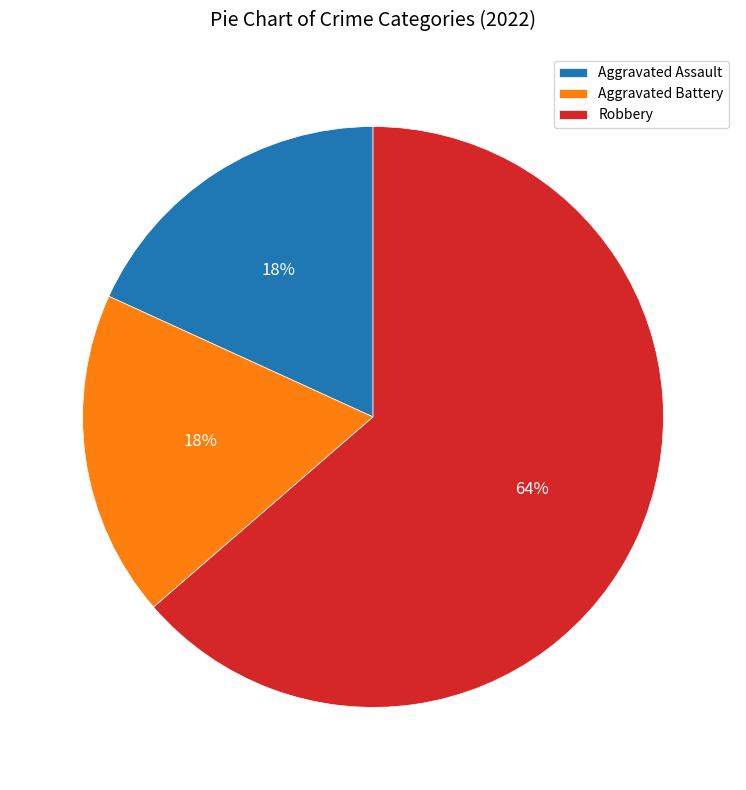

What is the ratio of the value at Aggravated Assault to the value at Robbery?

0.3